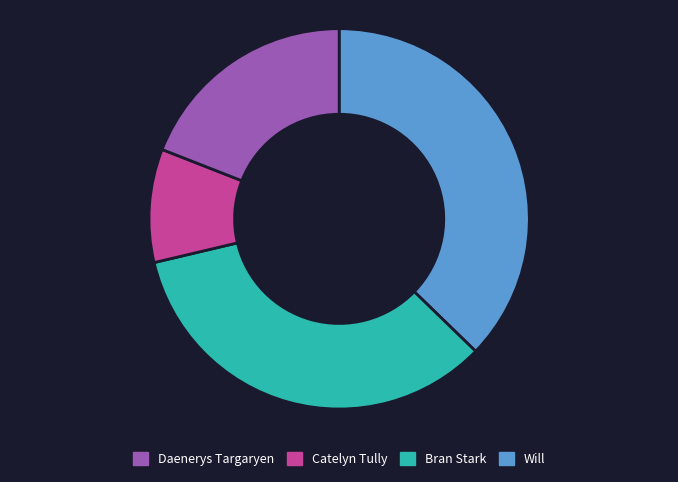

How many slices are in this pie chart?

4